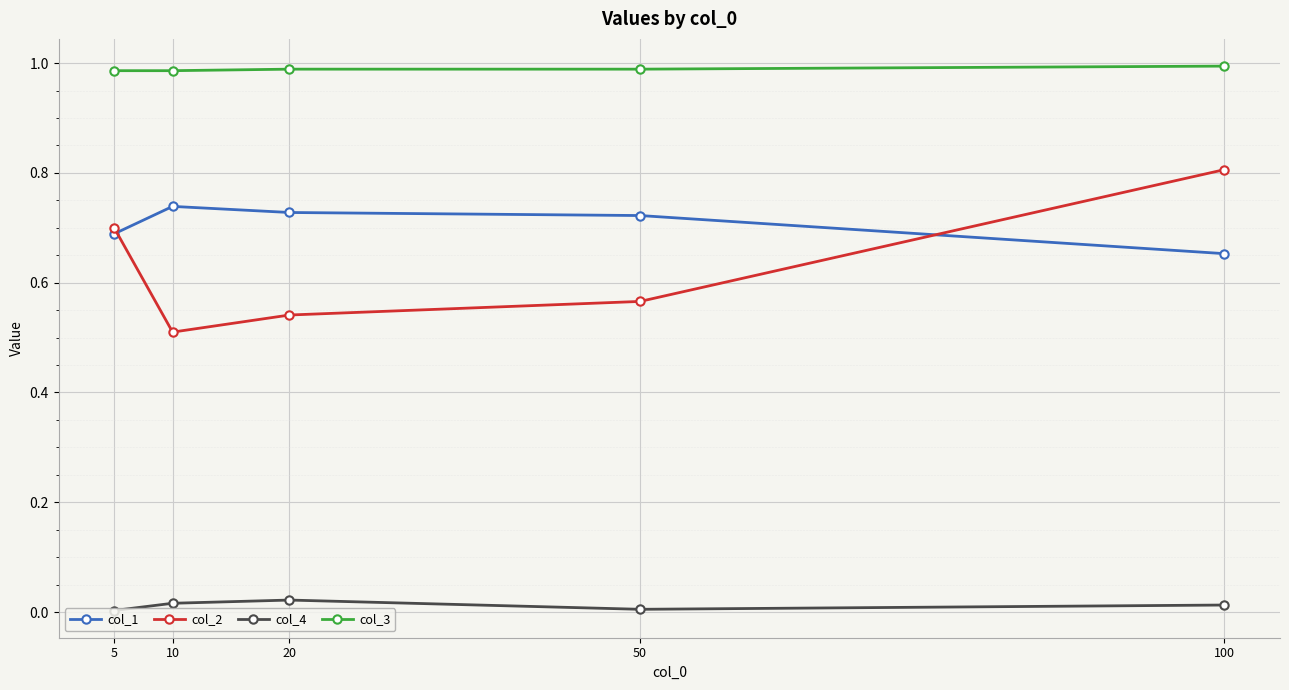

Which series has the largest range (max minus min)?

col_2